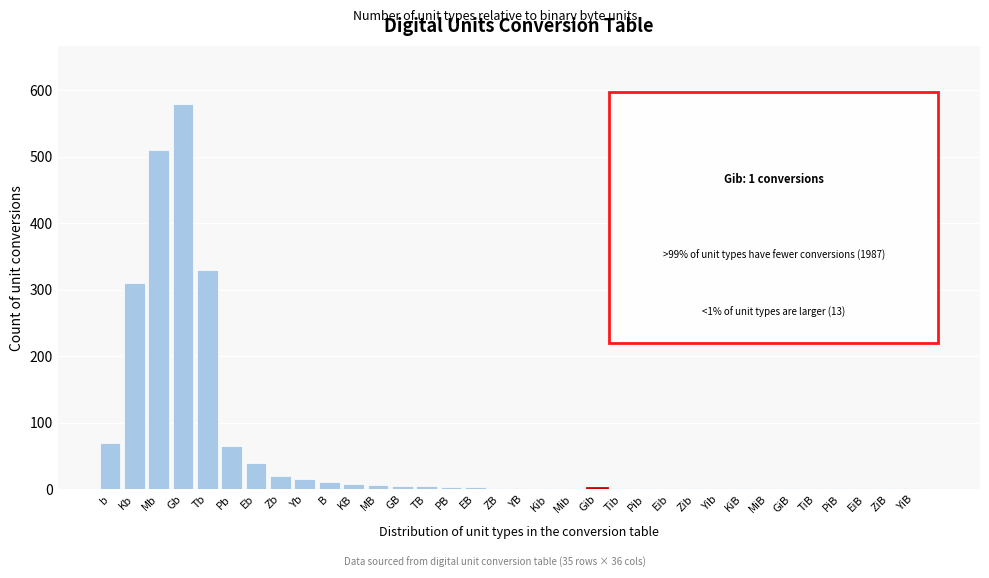

What is the greatest value displayed?

580